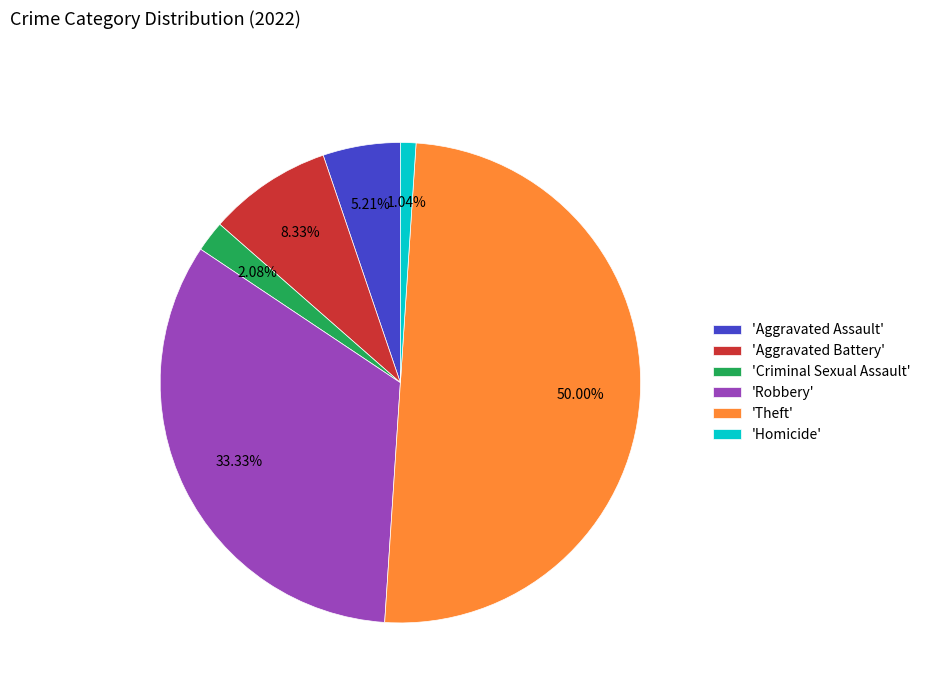

Do 'Theft' and 'Robbery' together represent more than half of the pie?

Yes